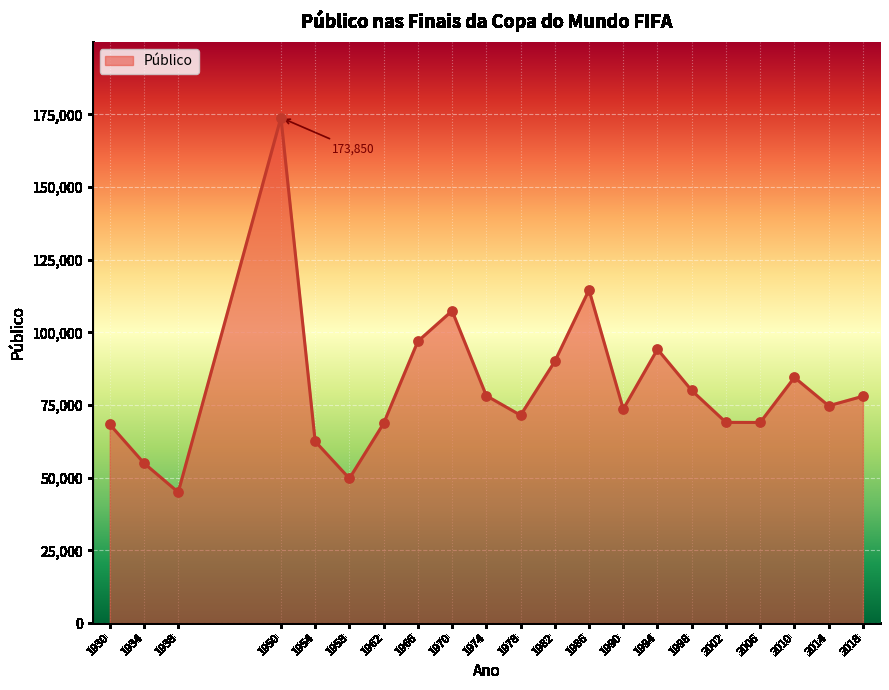

Approximately how many times larger is the value at 1970 compared to 1950?

0.6